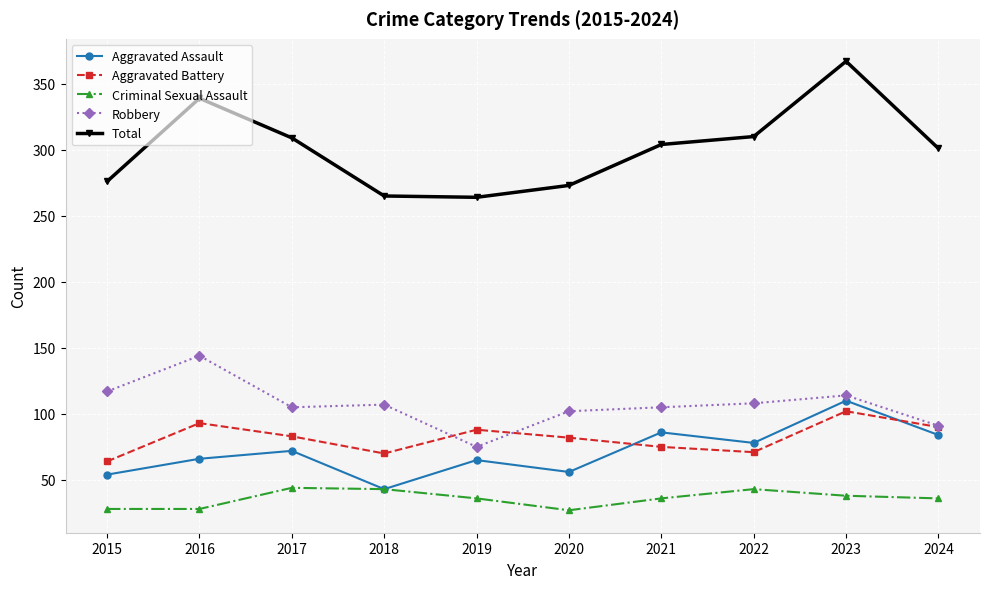

What are all the series names shown in the legend?

Aggravated Assault, Aggravated Battery, Criminal Sexual Assault, Robbery, Total